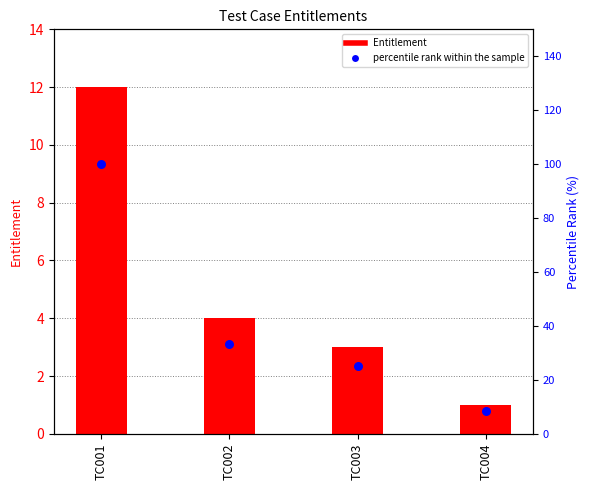

What is the total value across all series at TC002?

37.3